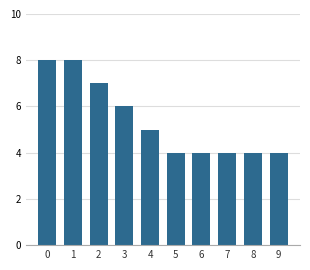

Reading left to right, list all the values displayed in this chart.

8	8	7	6	5	4	4	4	4	4